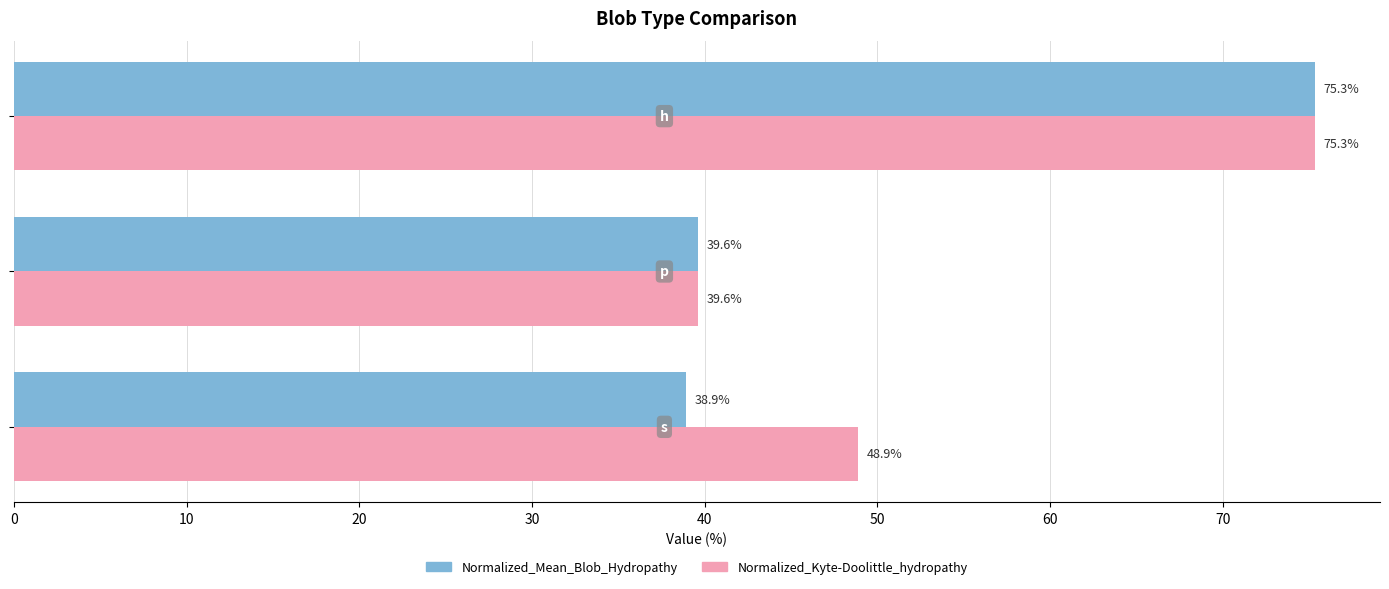

Count the number of categories in the chart.

3